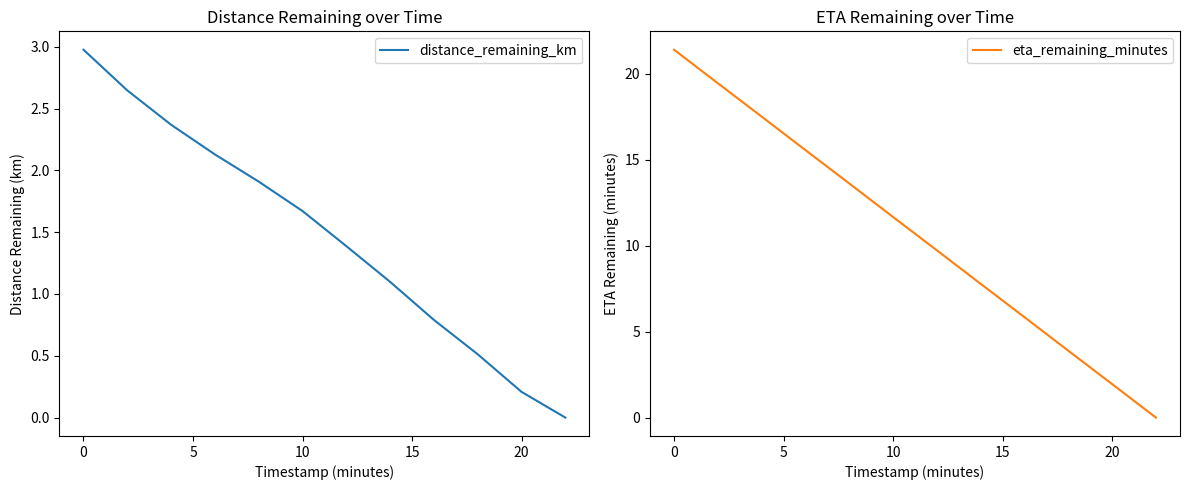

Which series has the largest total across all categories?

eta_remaining_minutes